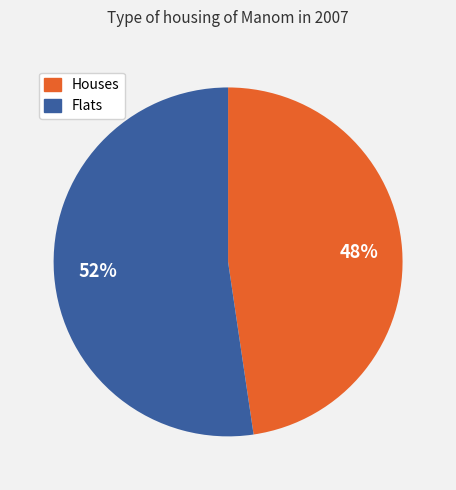

Which category accounts for the majority?

Flats